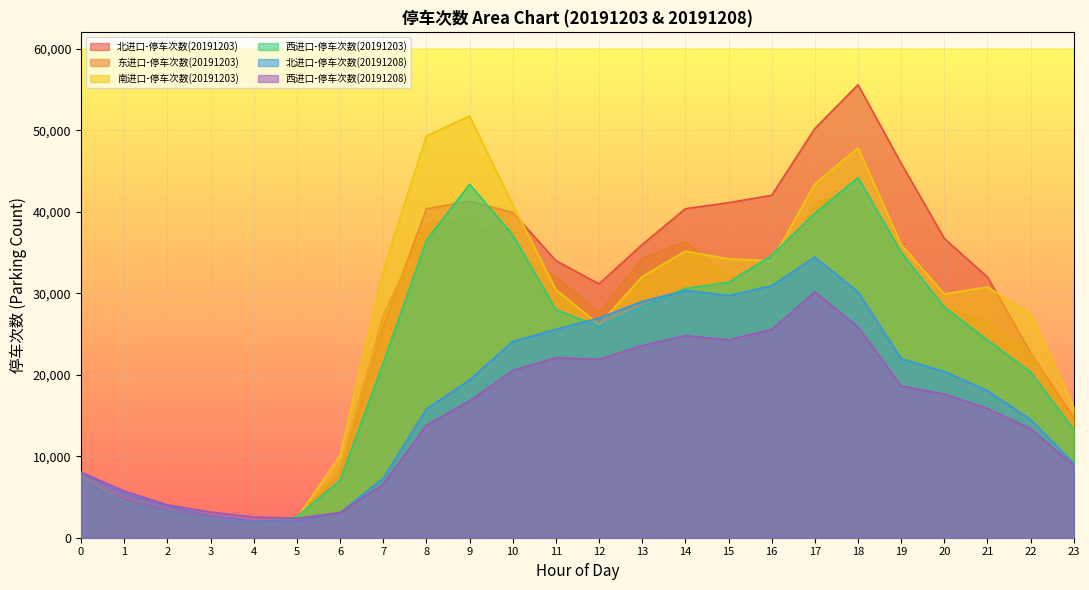

True or false: 北进口-停车次数(20191208) has a value of 34426 at 17.

True